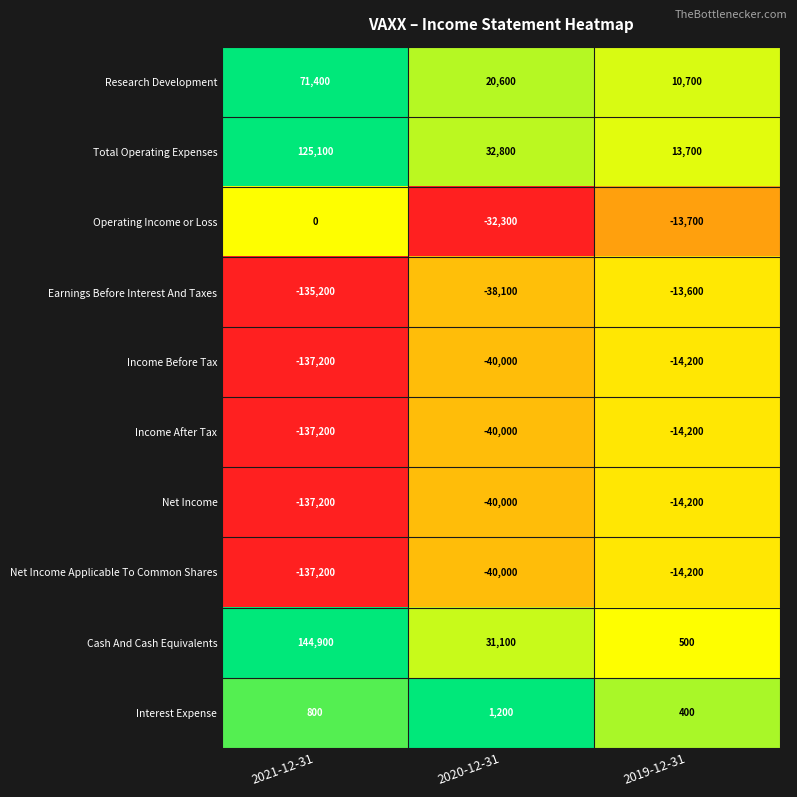

What is the sum of the Interest Expense values at 2019-12-31 and 2020-12-31?

1600